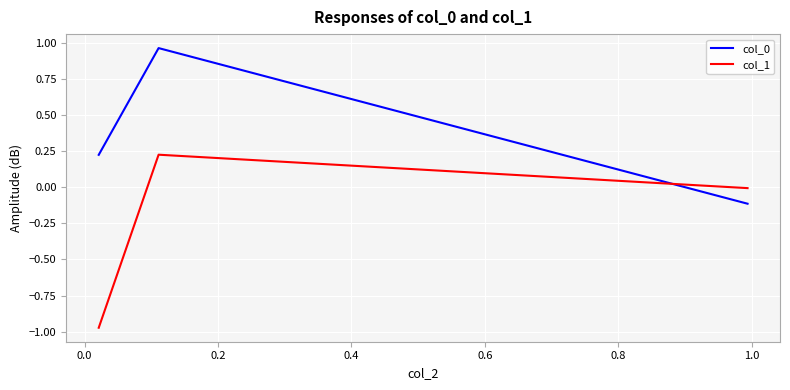

What is the sum of all col_0 values?

1.1